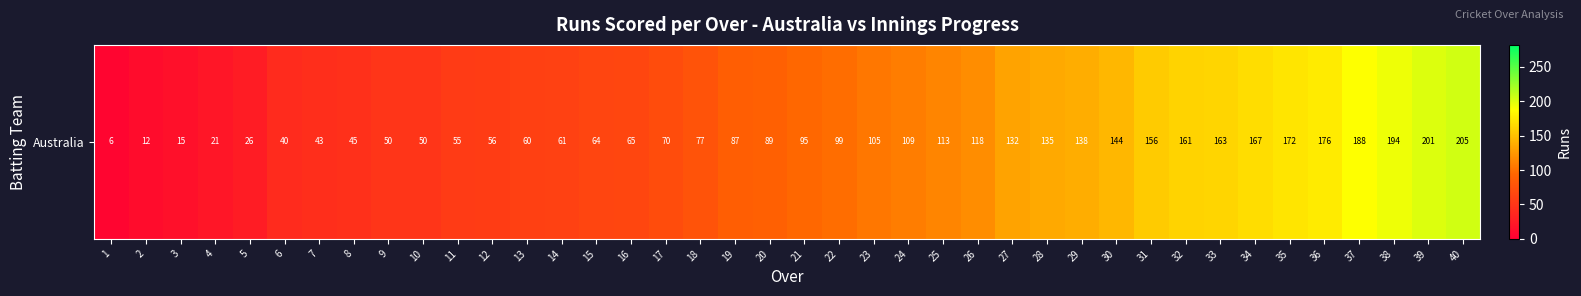

What is the minimum value shown in the chart?

6